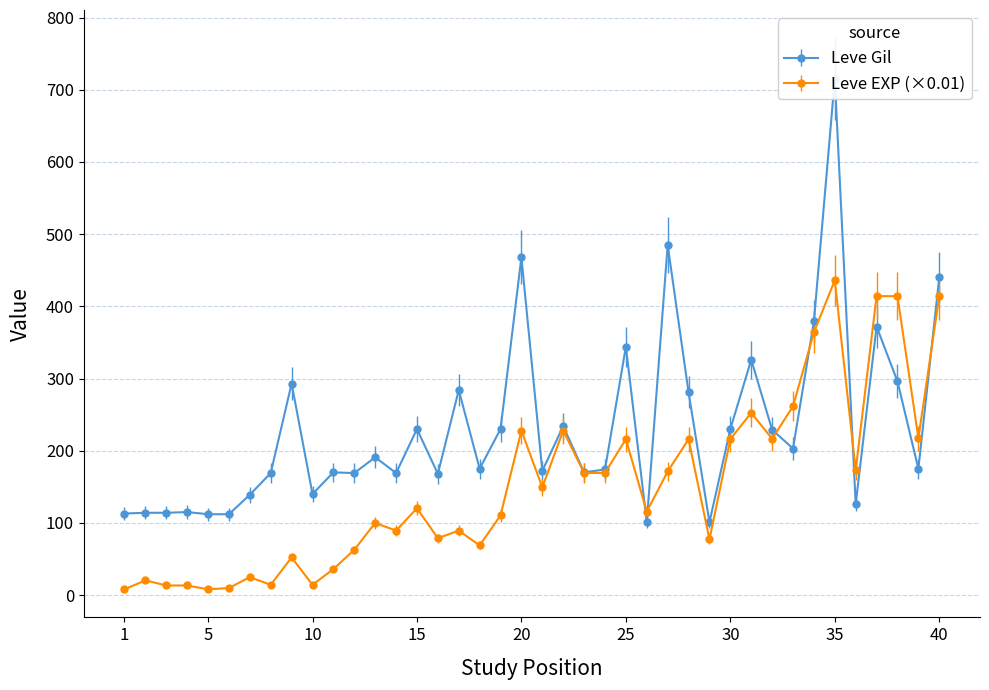

How many data points in Leve EXP (×0.01) are above 120?

20